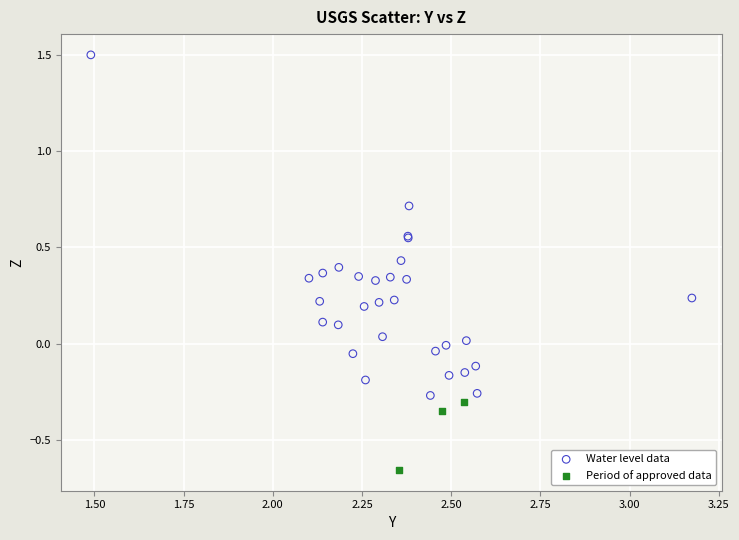

What are all the series names shown in the legend?

Water level data, Period of approved data